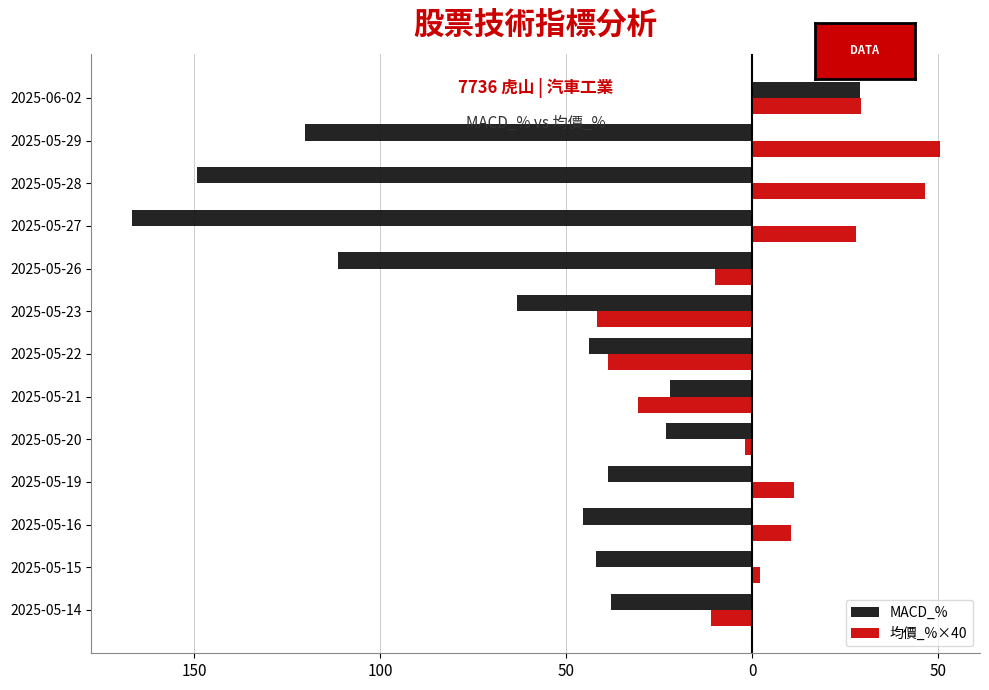

What is the value of the 均價_%×40 bar at the 11th from the left?

10.4